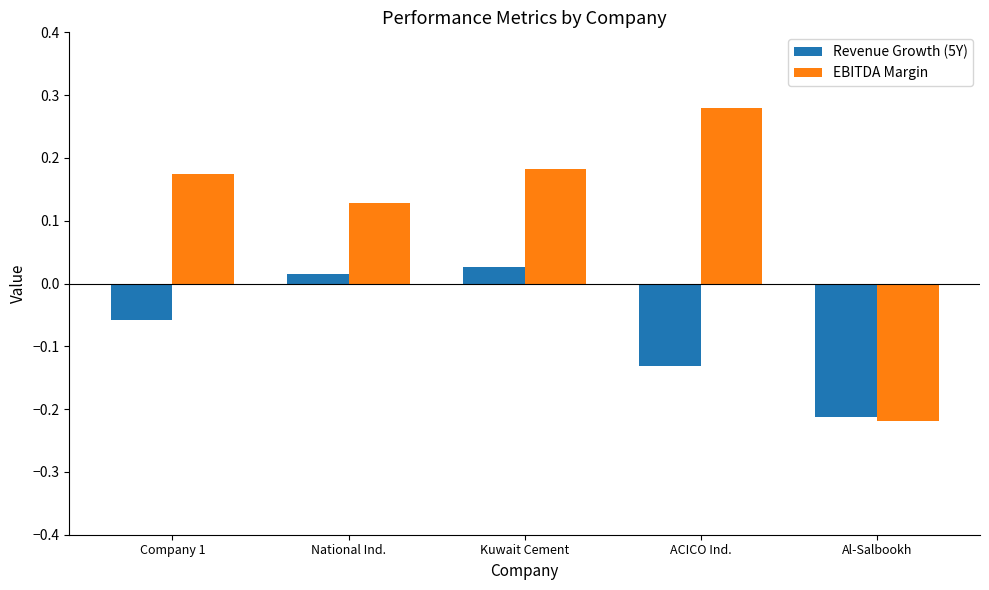

What position from the right is ACICO Ind.?

2